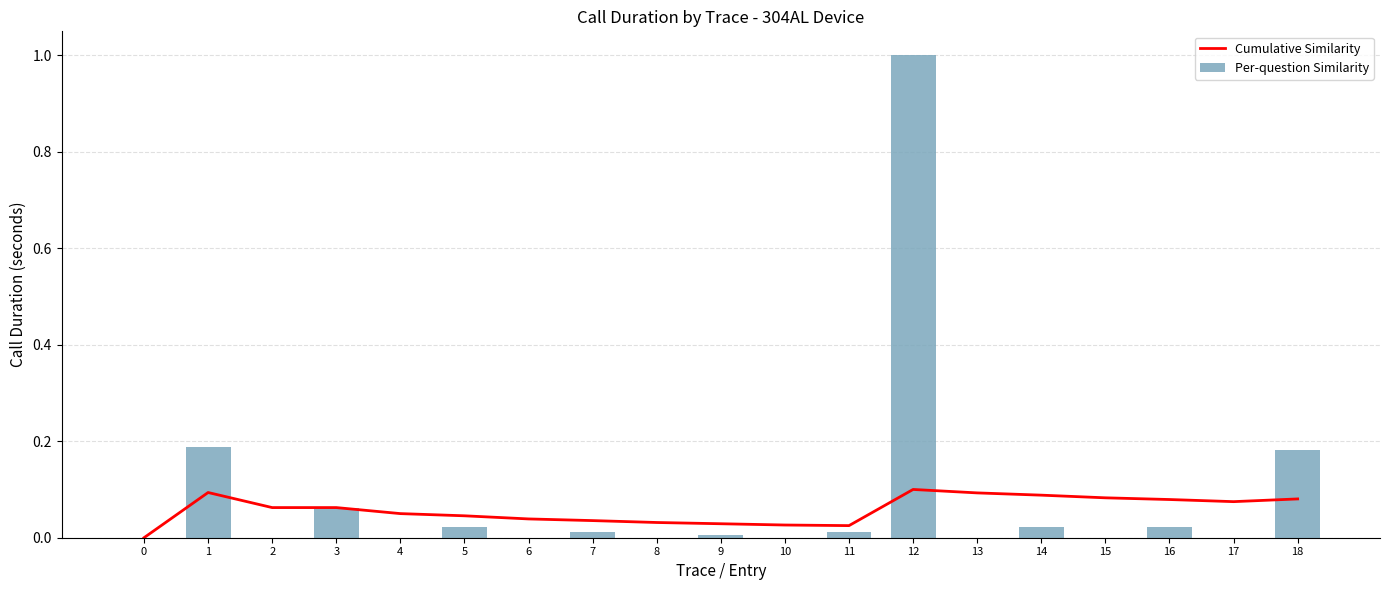

Between 12 and 14, which series saw the biggest shift?

Per-question Similarity